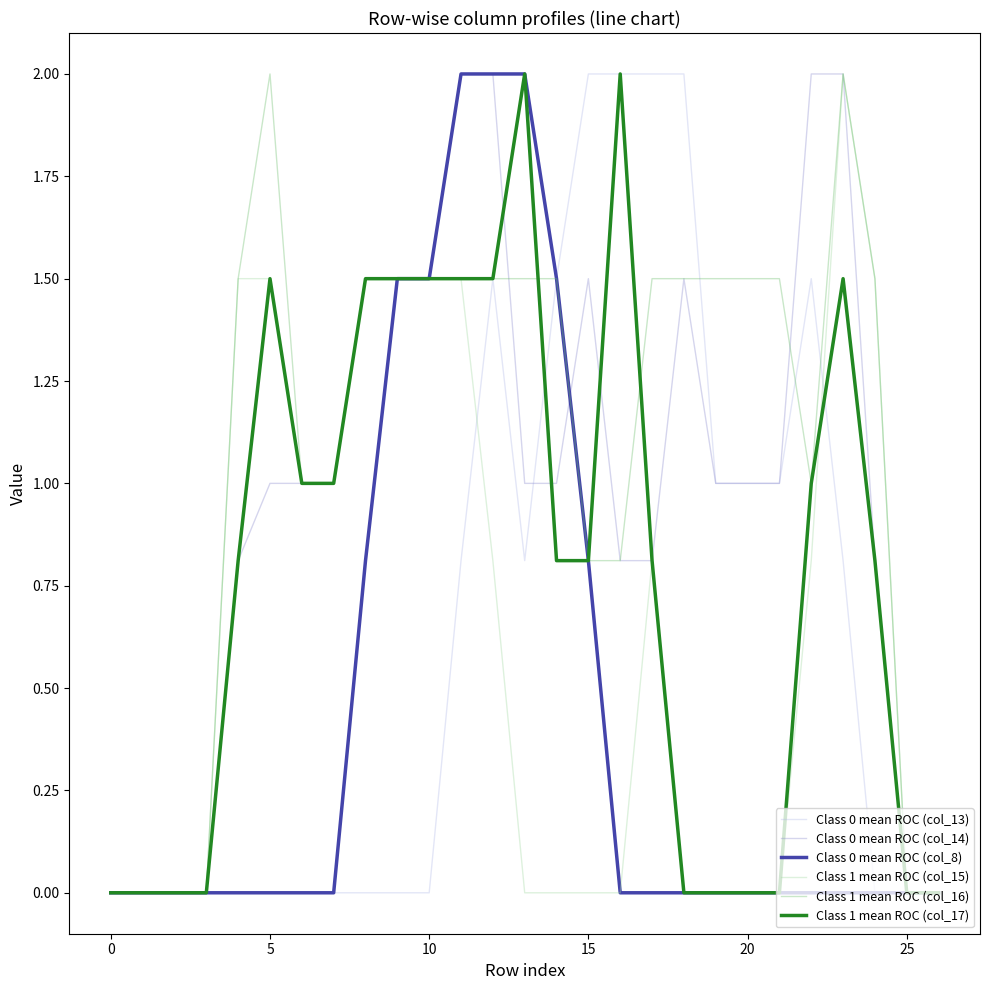

What is the maximum value for Class 1 mean ROC (col_15)?

2.0